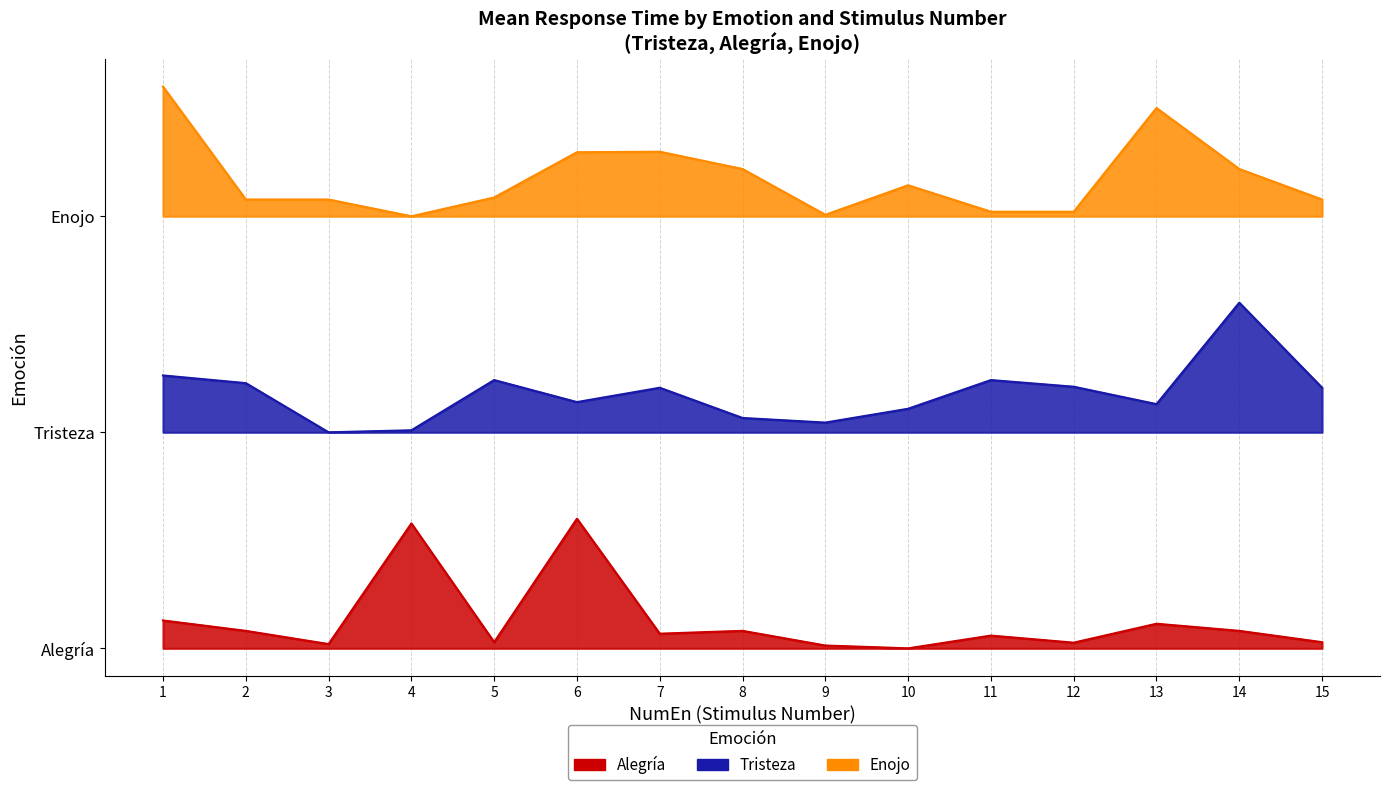

What is the value of the Enojo point at the 12th from the left?

2.0